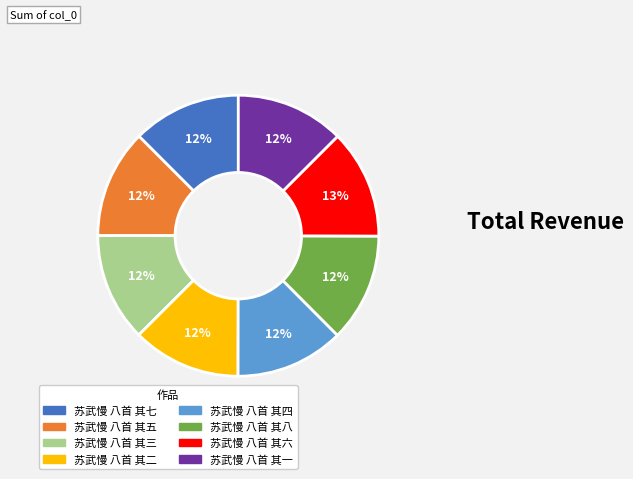

Is it true that 苏武慢 八首 其三 is 12% of the pie?

True